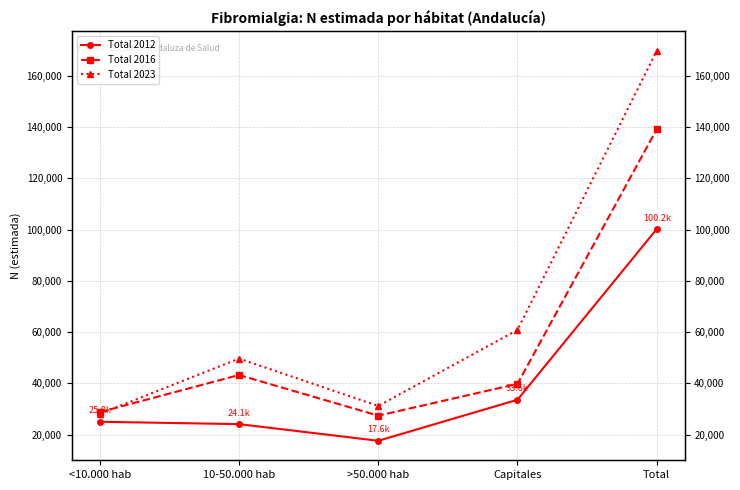

What are all the series names shown in the legend?

Total 2012, Total 2016, Total 2023